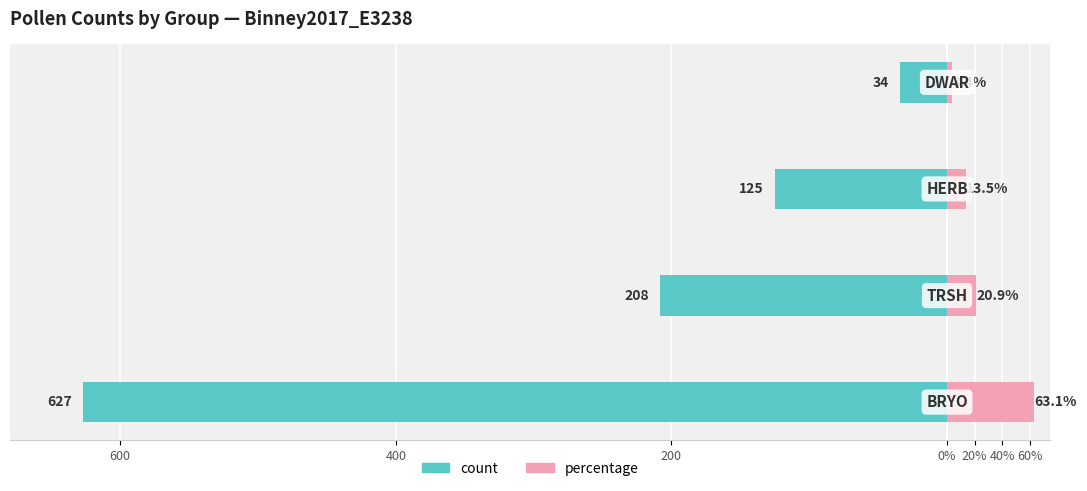

Reading left to right, transcribe all the data shown in this chart.

count: -627.0	-208.0	-125.0	-34.0
percentage: 63.1	20.9	13.5	3.4